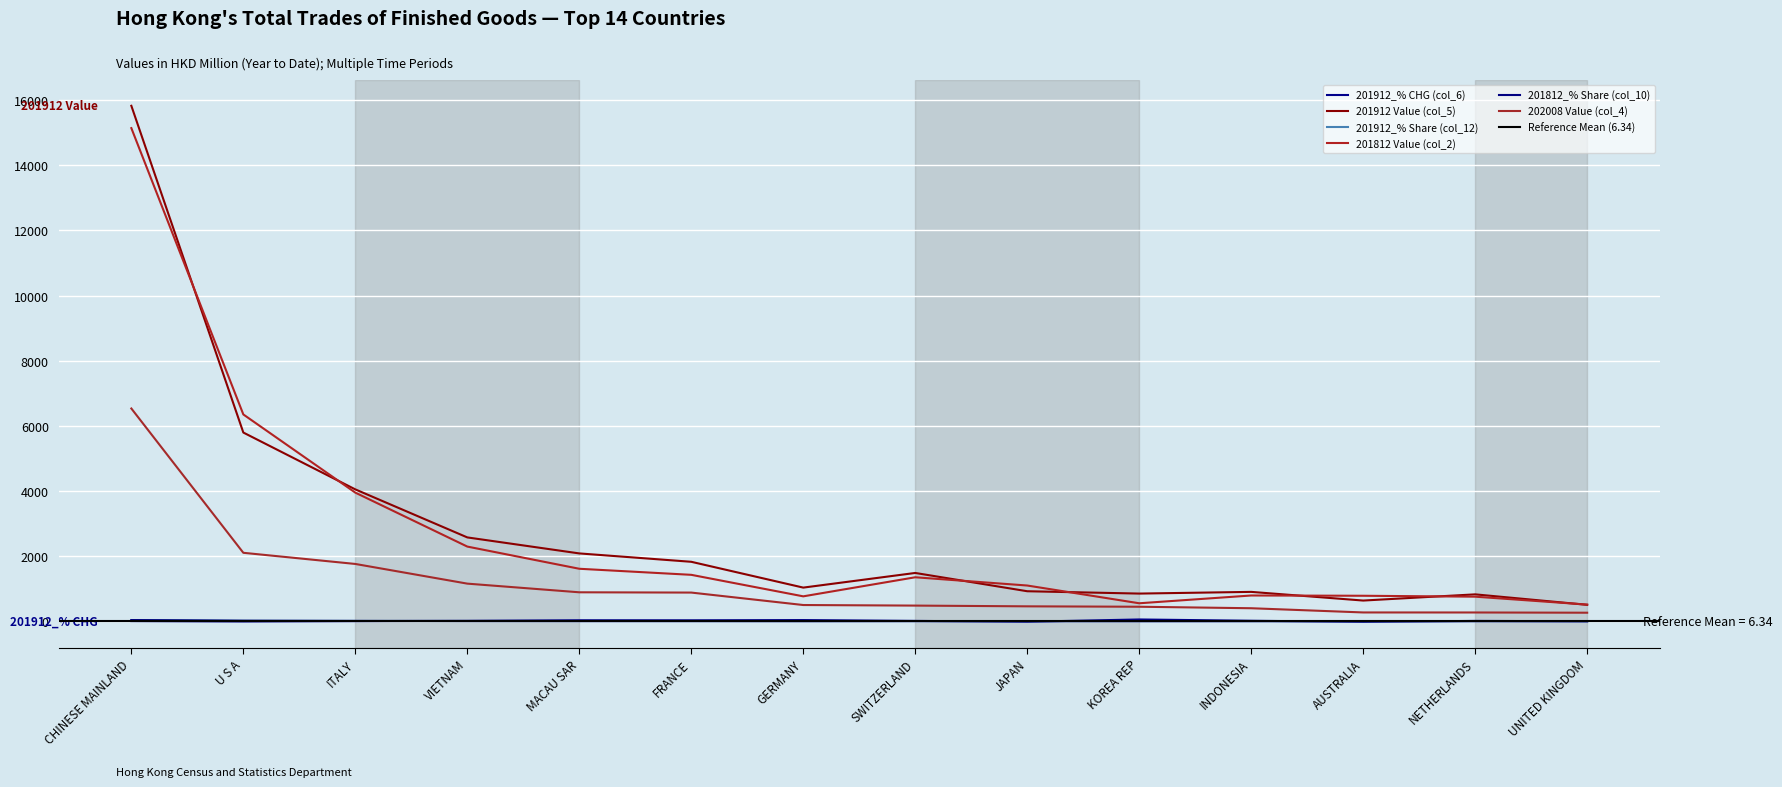

Between which two adjacent categories do 201812 Value (col_2) and 201912 Value (col_5) first intersect?

CHINESE MAINLAND and U S A